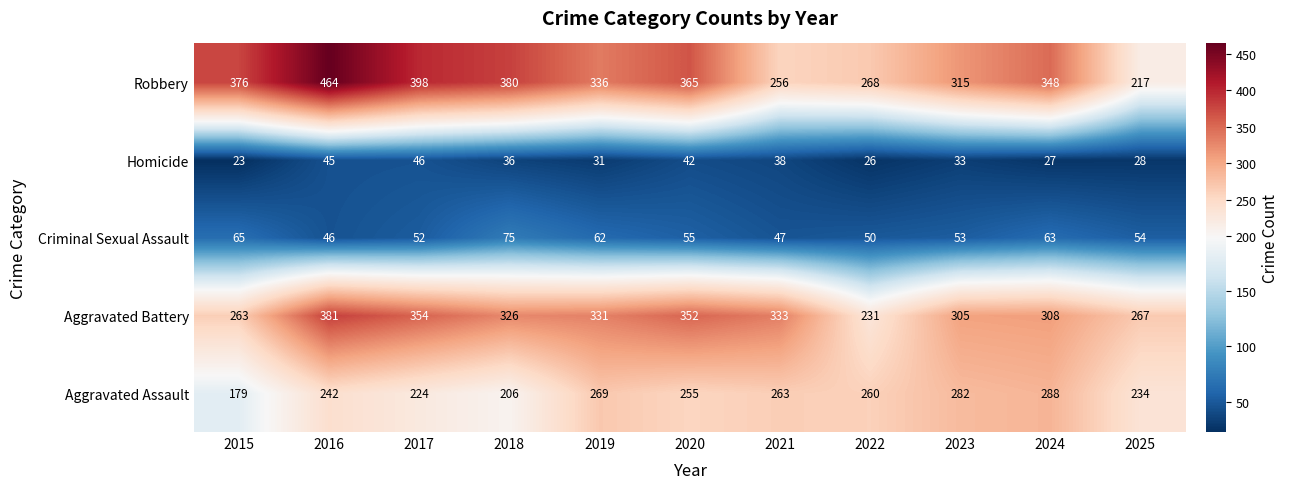

What is the sum of all Criminal Sexual Assault values?

622